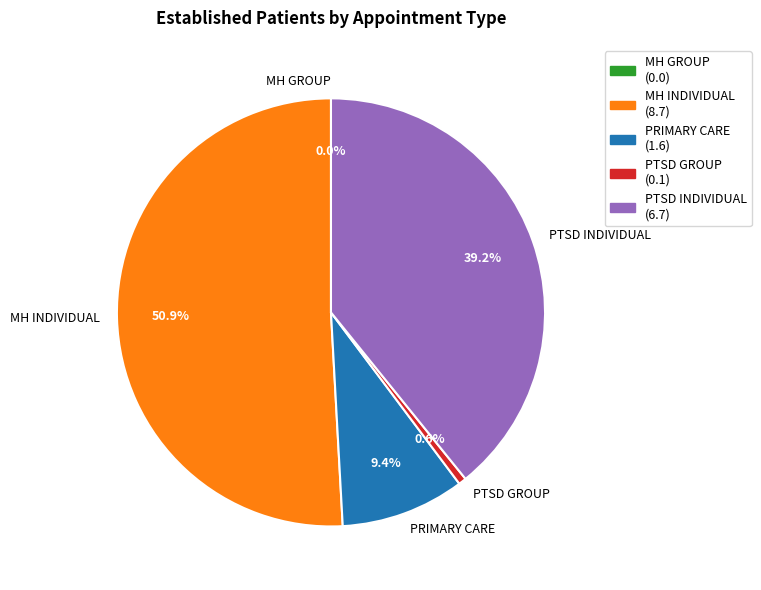

Approximately how many times larger is the value at PTSD SPECIFIC GROUP PROGRAMS compared to PRIMARY CARE?

0.1